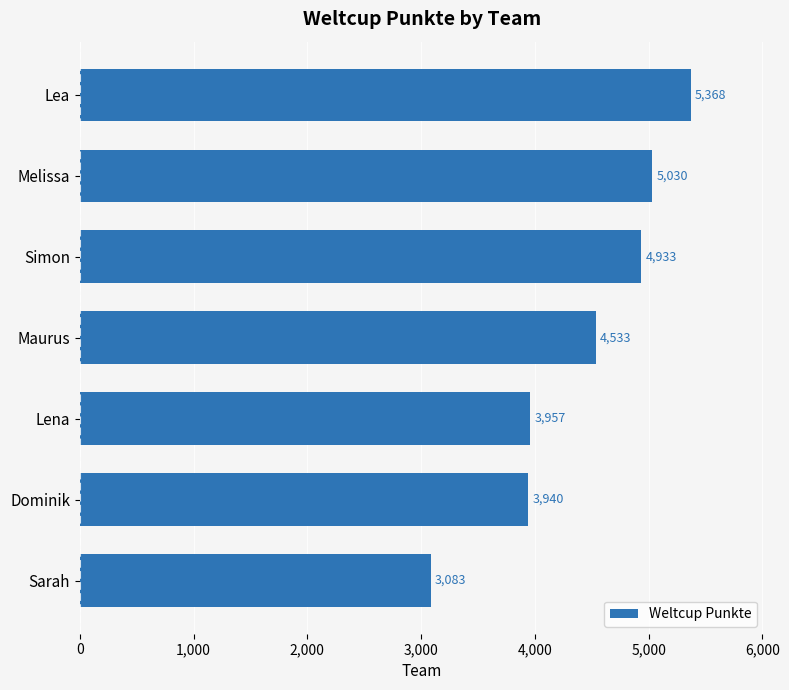

What is the change in value from Melissa to Simon?

-97